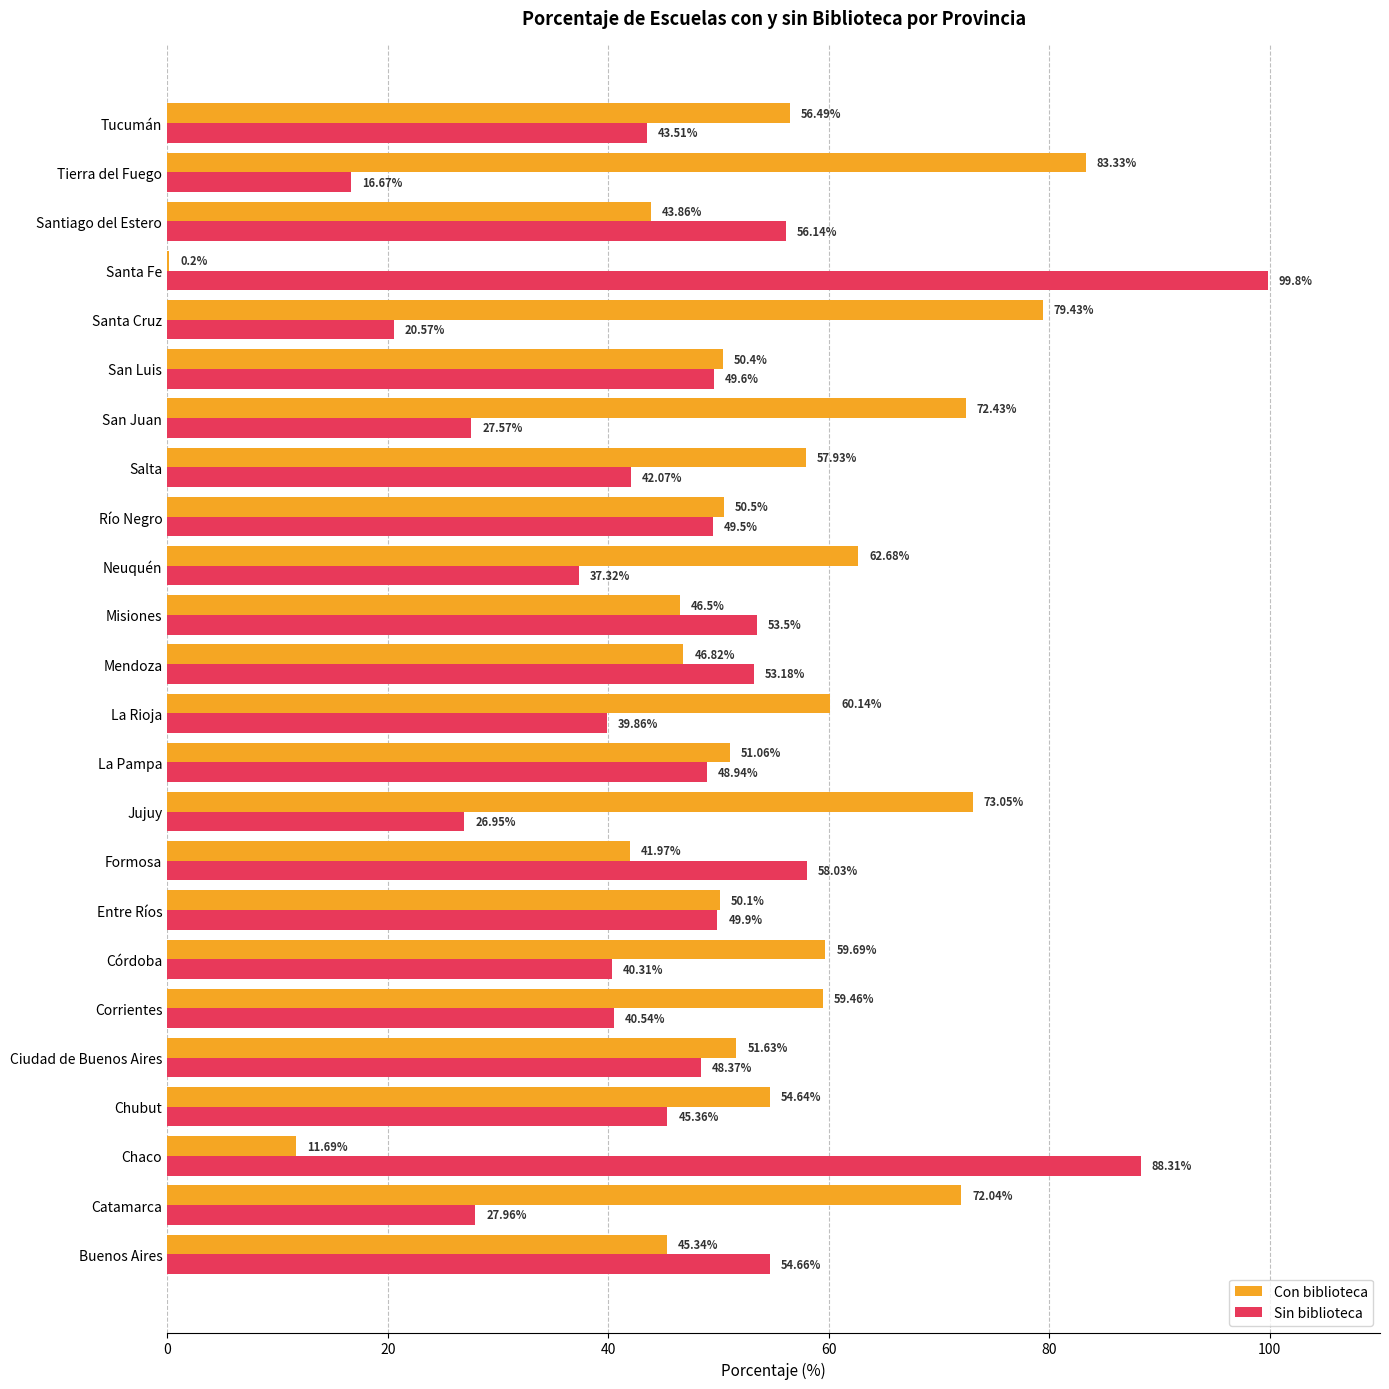

What is the total value across all series at Santa Fe?

100.0